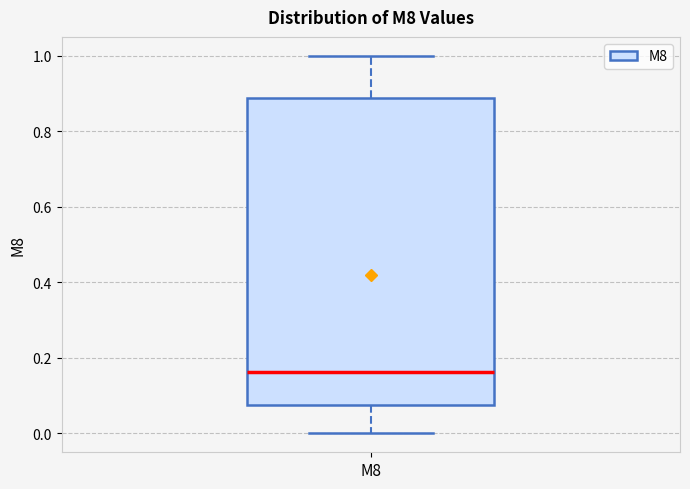

Read this box plot against the y-axis: the position of the median line, the range covered by the box, and the ends of both whiskers. The values are not printed on the chart, so give them approximately, as read against the axis.

median 0.16, box 0.08 to 0.88, whiskers 0.00 to 1.00